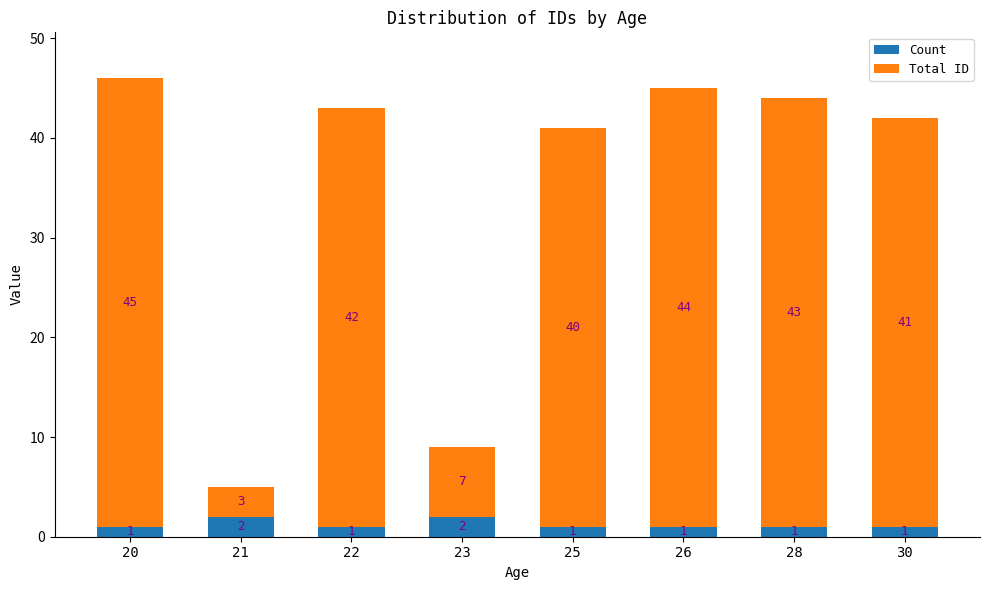

How many bars are there in total?

8